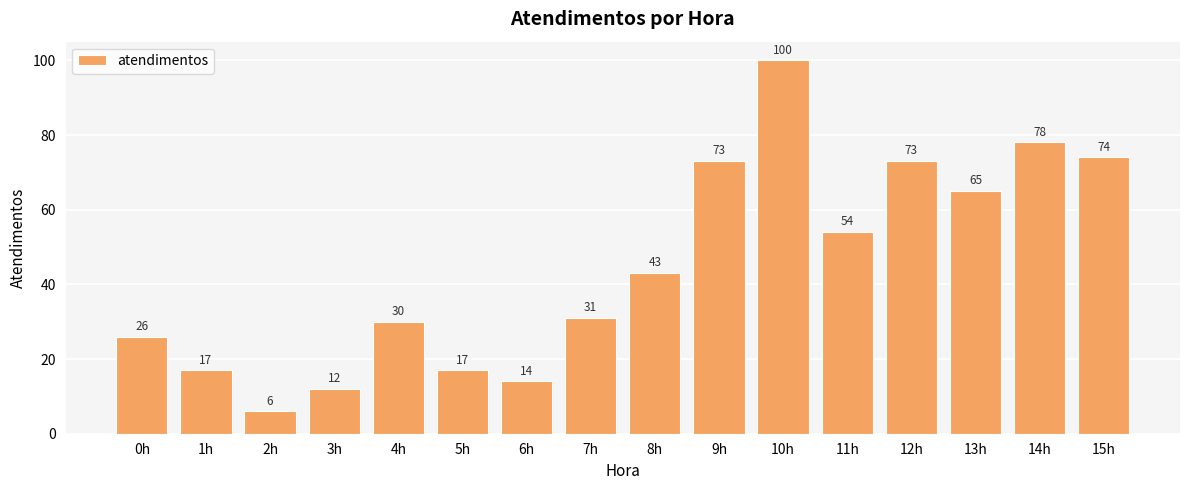

What is the difference between the second highest and minimum values?

72